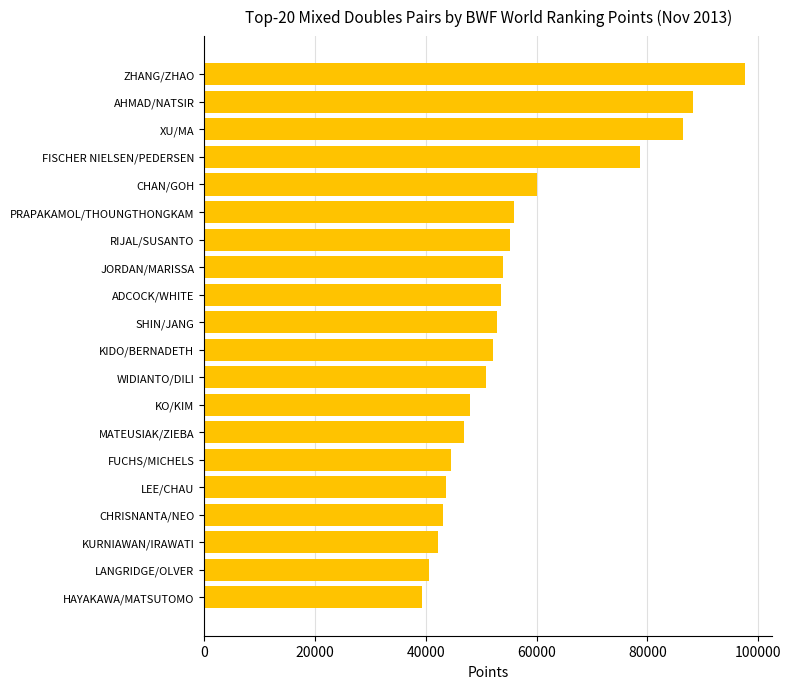

What is the difference between the maximum and second lowest values?

57026.8